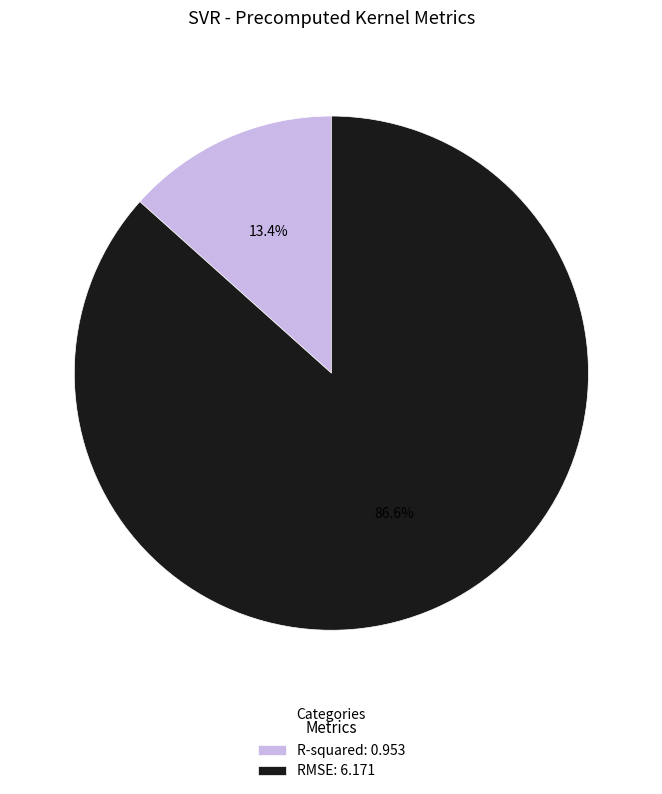

What percentage is NOT represented by RMSE?

13.4%